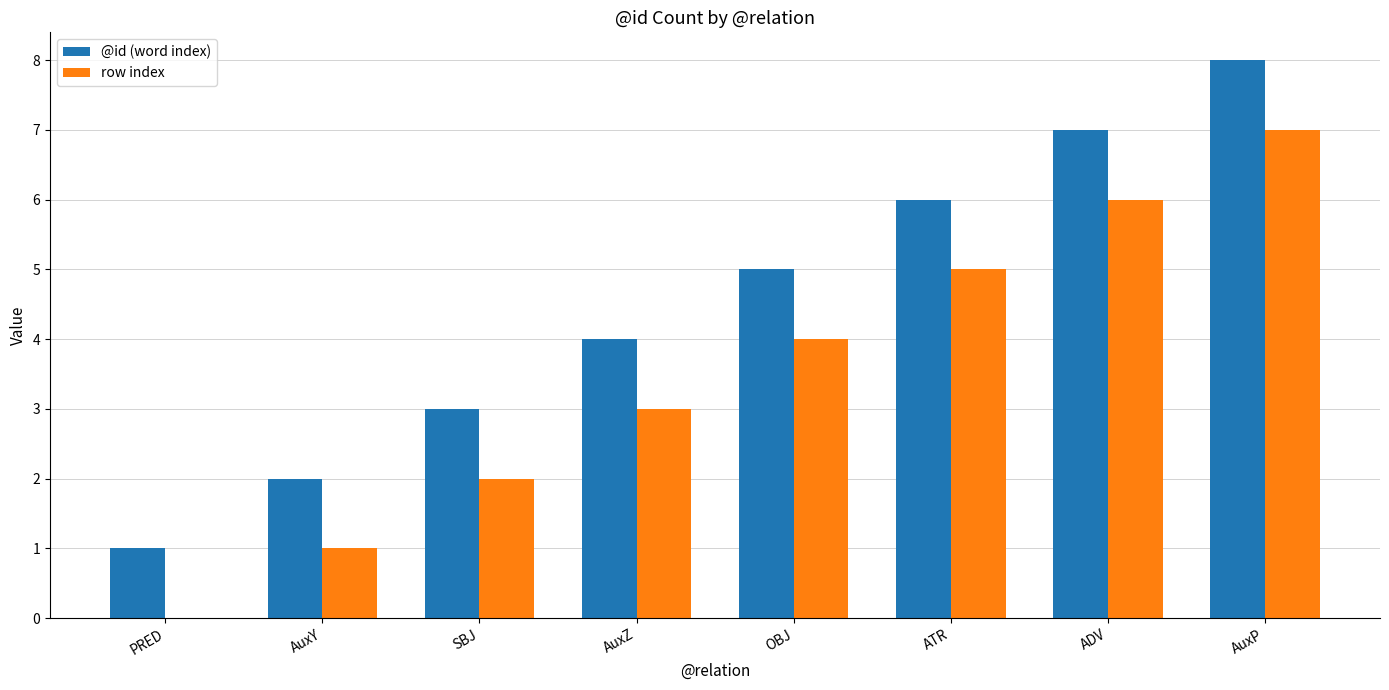

True or false: @id (word index) has a value of 7 at ADV.

True